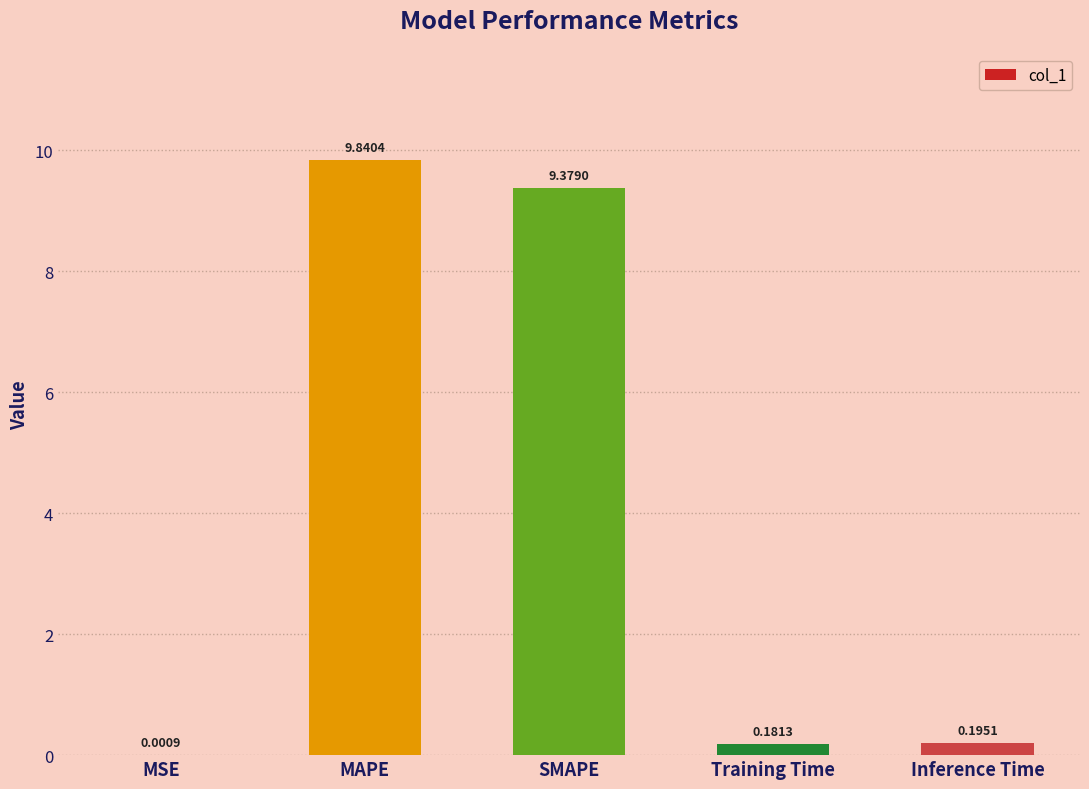

Where is the data nearest to the value 4?

Inference Time